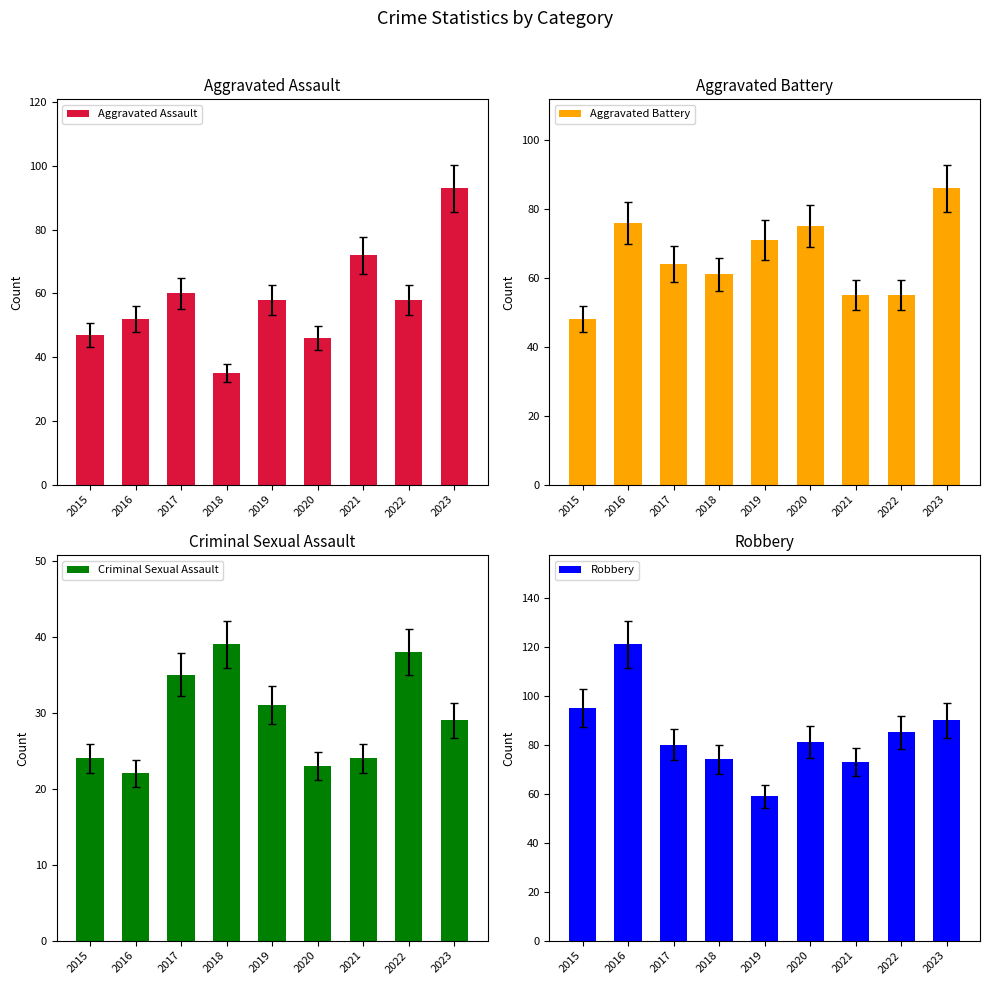

At which label is Criminal Sexual Assault closest to 30?

2019